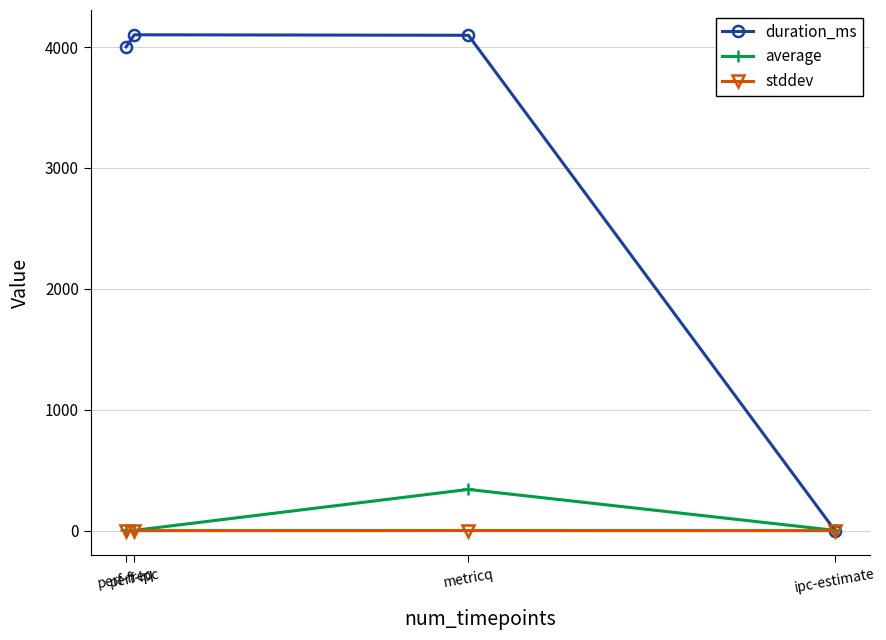

How many lines are shown in the chart?

3